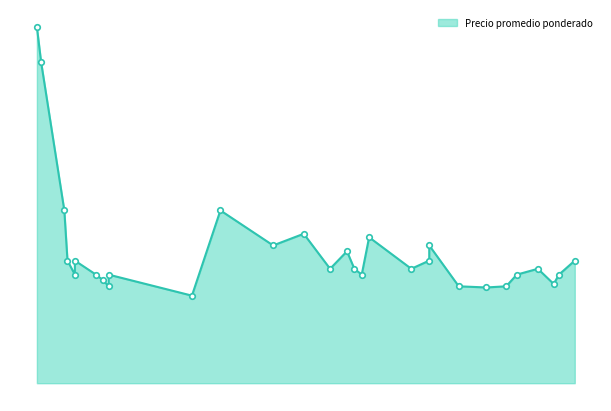

What is the label of the 20th point from the right?

2021-05-06